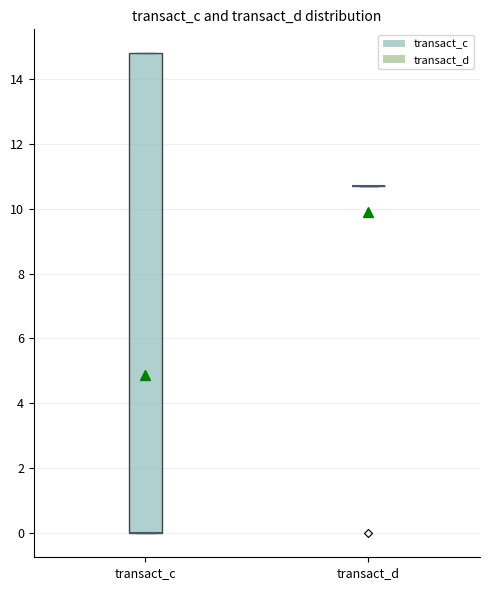

Where is the upper edge of the box for transact_c on the y-axis? The values are not printed on the chart, so give them approximately, as read against the axis.

14.8